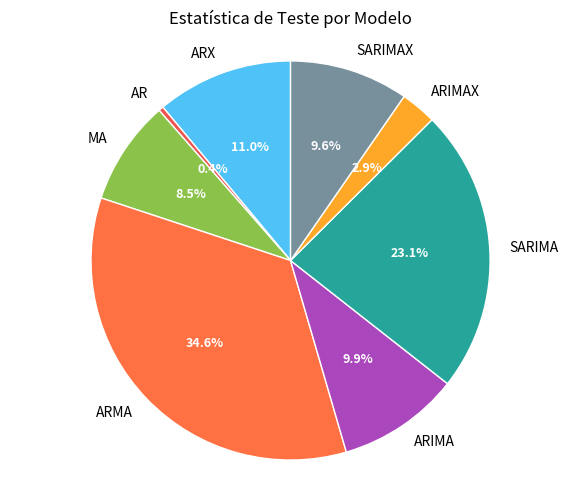

How many segments does this pie chart have?

8